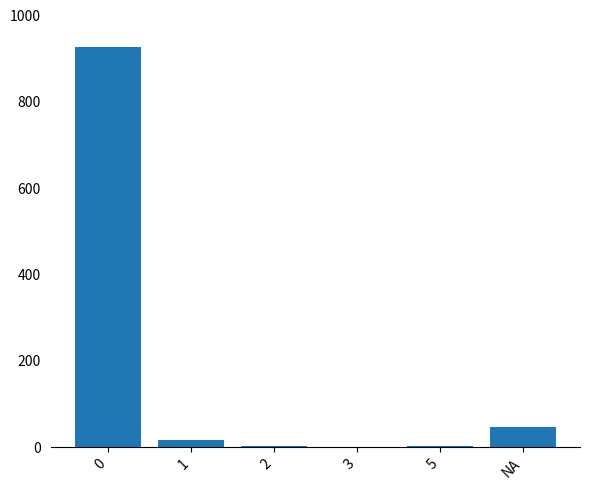

What is the ratio of the value at 0 to the value at 2?

464.0